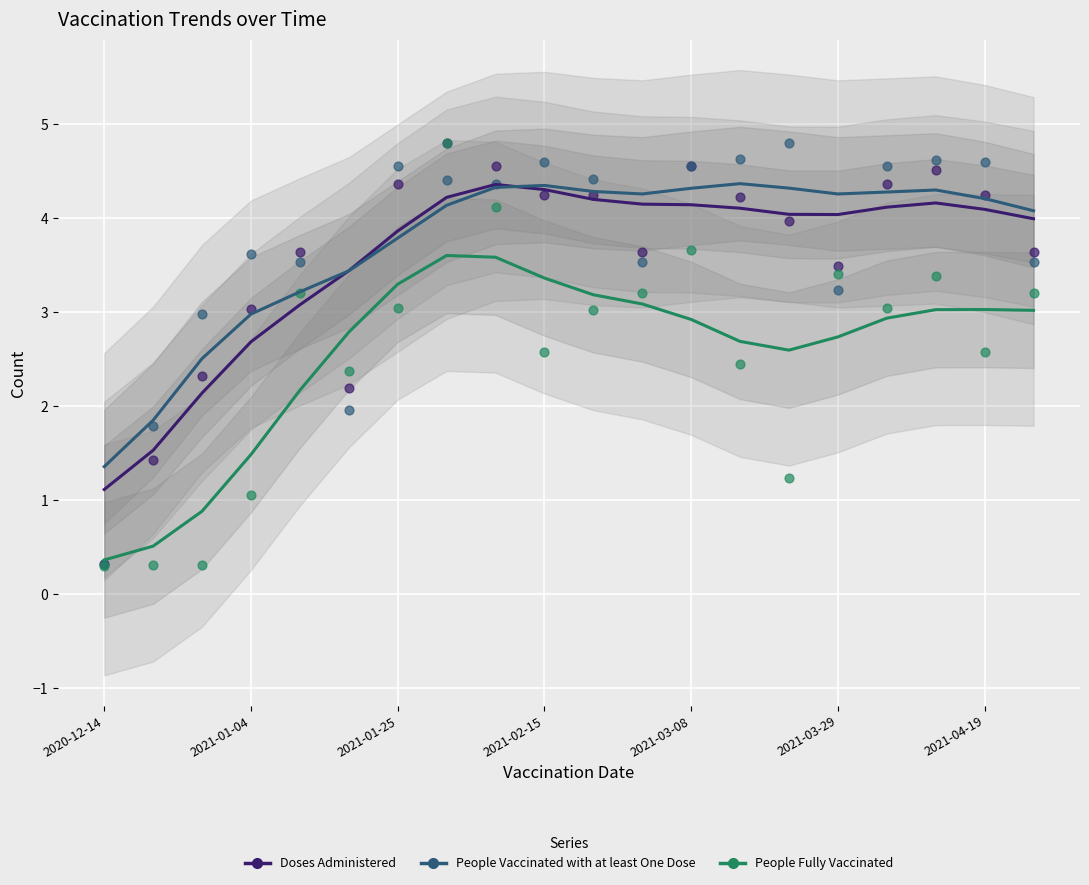

At how many categories does at least one series exceed 3?

16